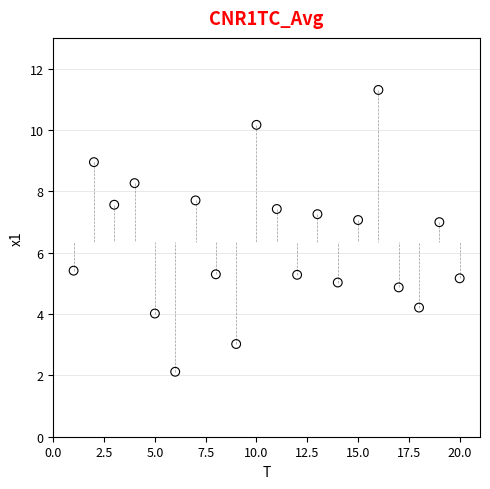

What is the range of X values (max minus min)?

19.0